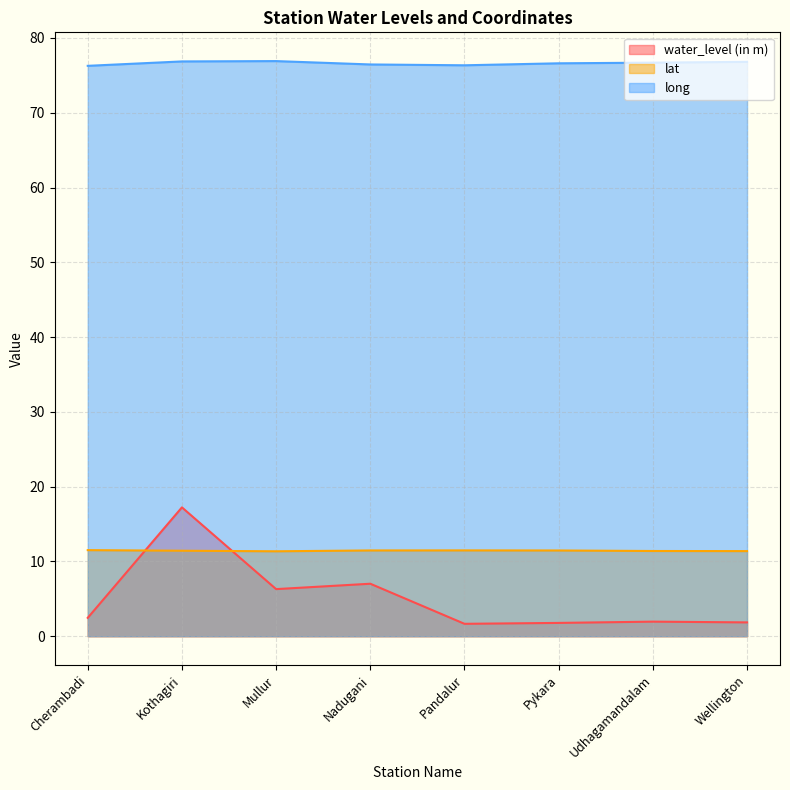

How many interior local peaks does the long series have?

1